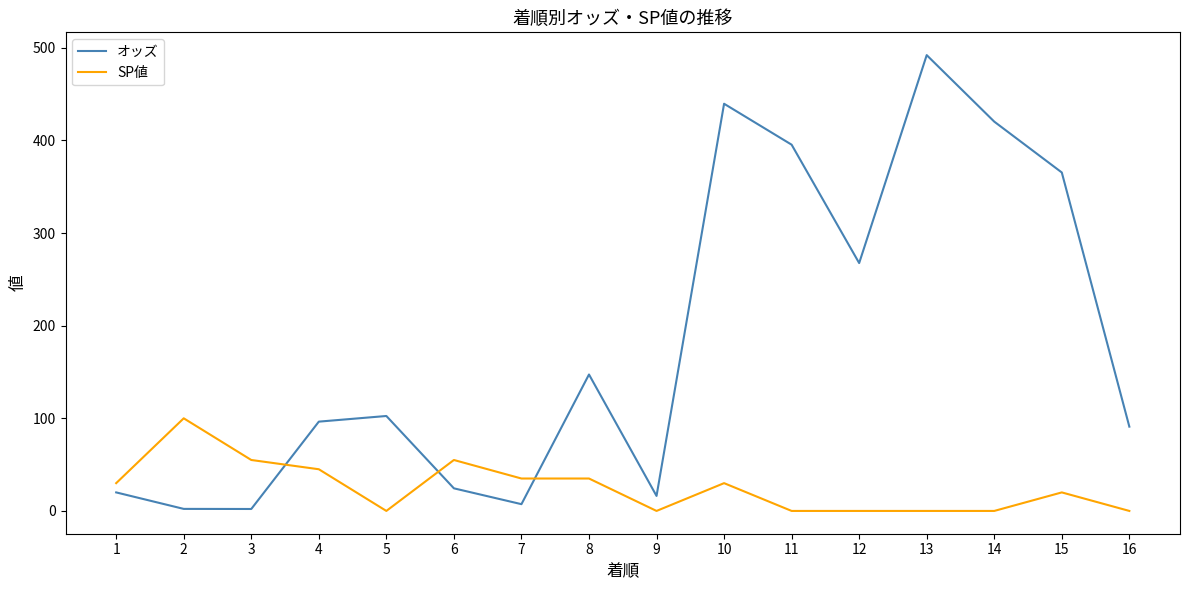

What is the spread (max minus min) of values at 4?

51.4